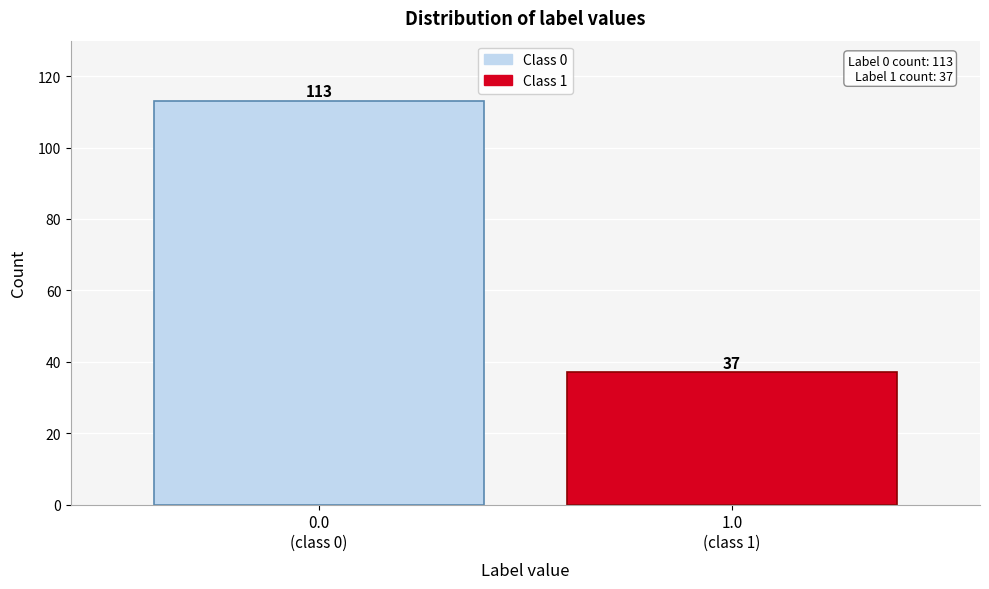

Reading left to right, transcribe all the data shown in this chart.

113	37